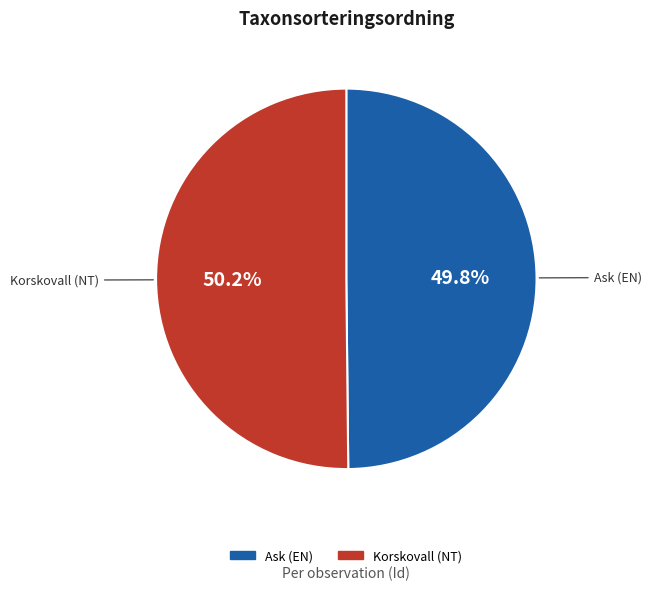

Does any single category account for the majority?

Yes